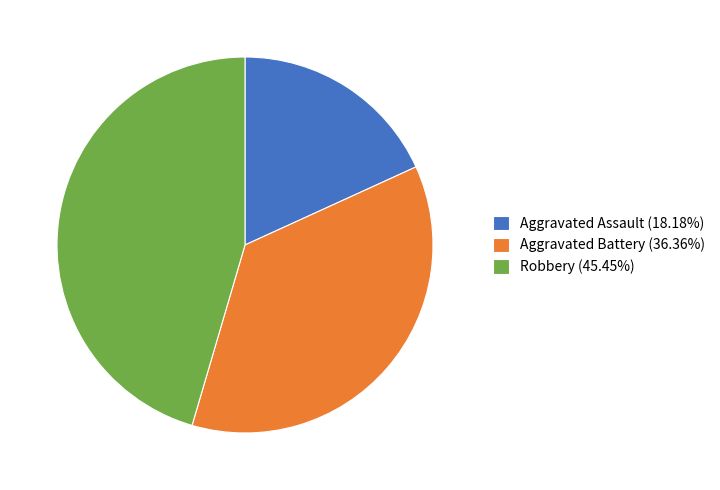

Is Robbery (45.45%) the majority of the pie?

No